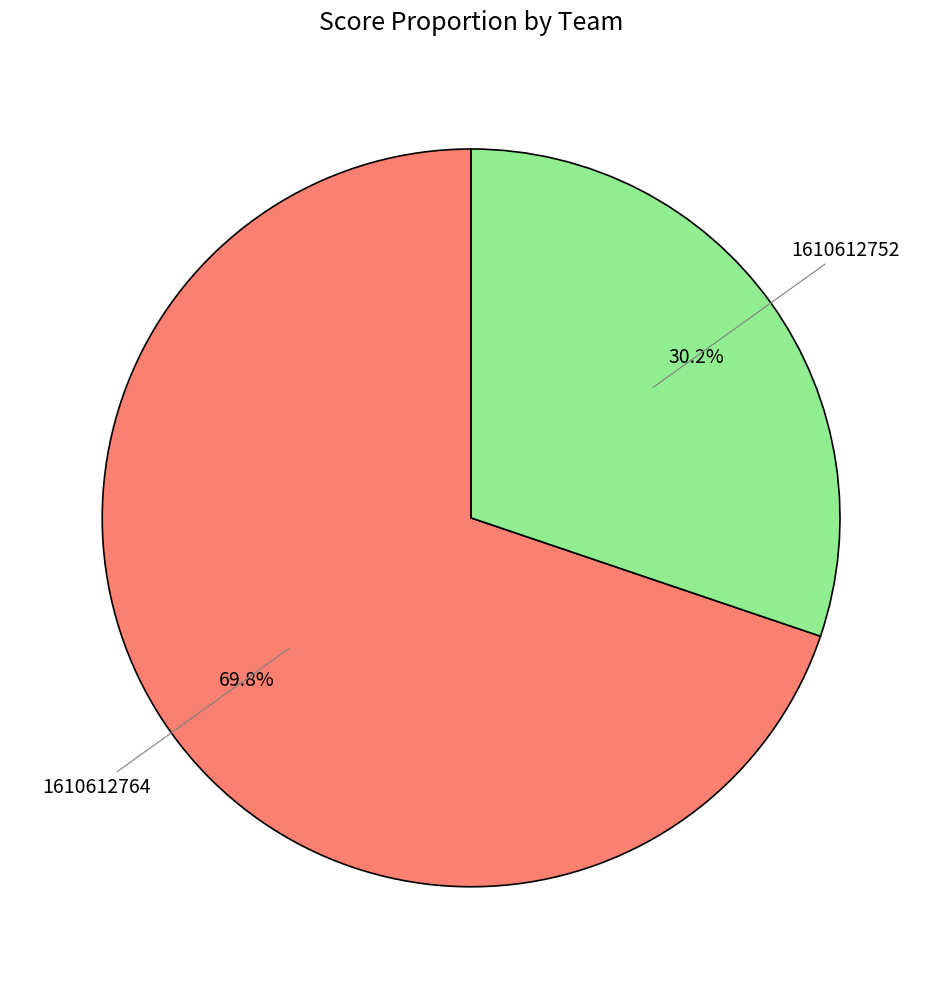

Does any single category account for the majority?

Yes